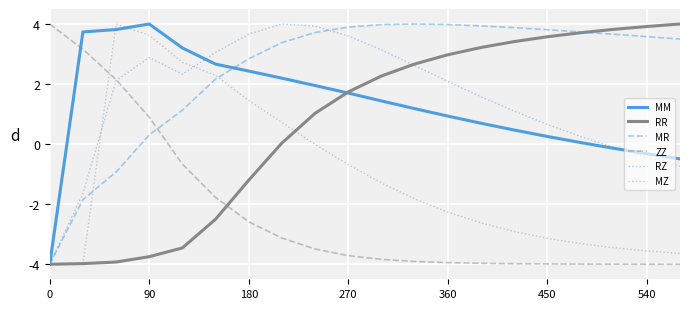

Does the chart have visible grid lines?

Yes